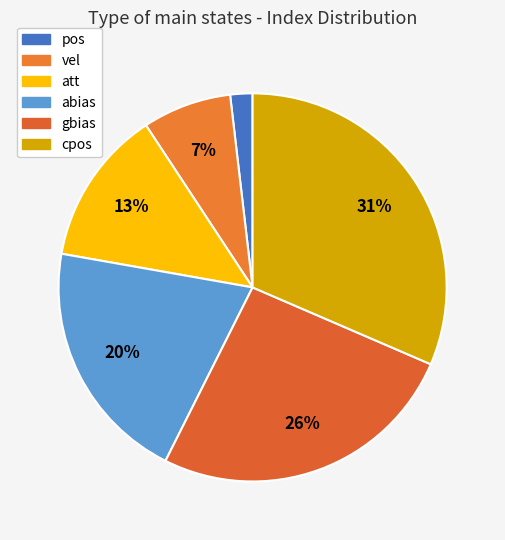

Does any single category account for the majority?

No